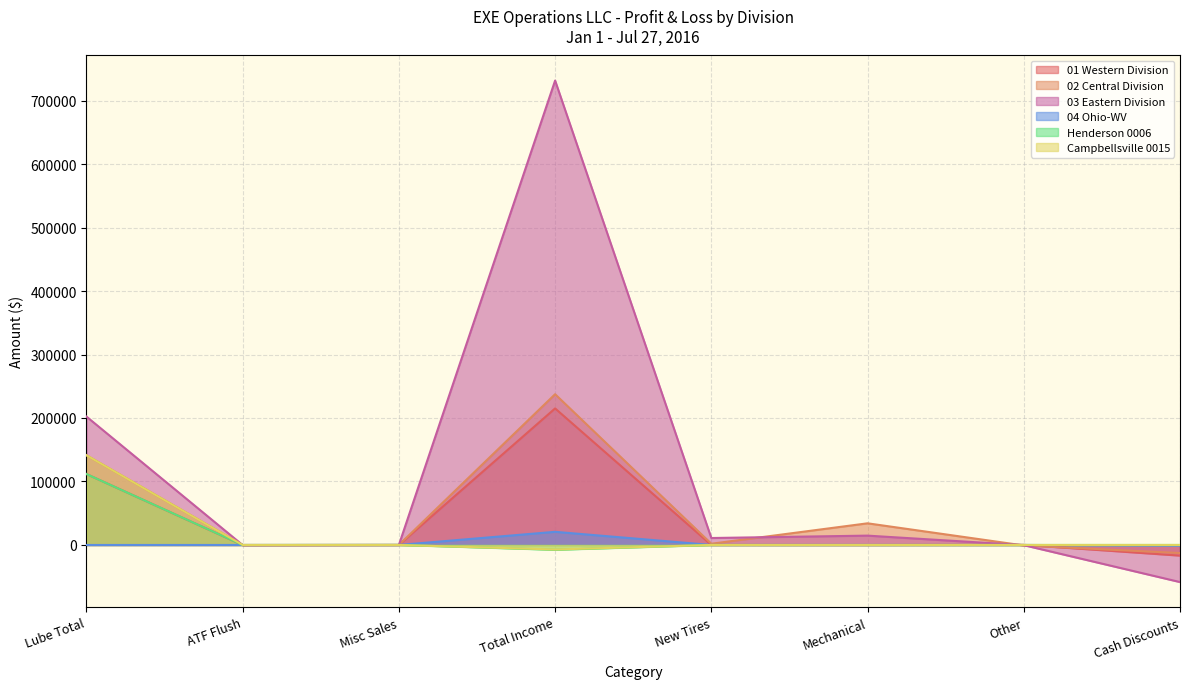

The value of Henderson 0006 at Total Income is -3004.1. True or false?

False